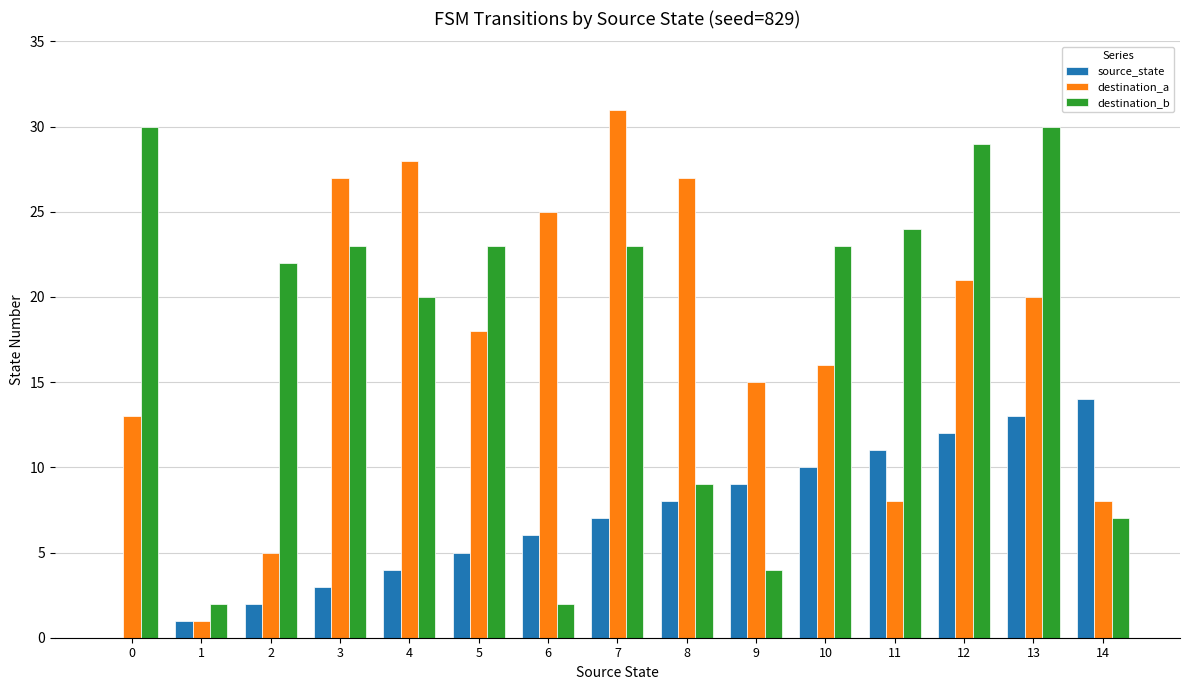

What is the sum of the destination_a values at 3 and 6?

52